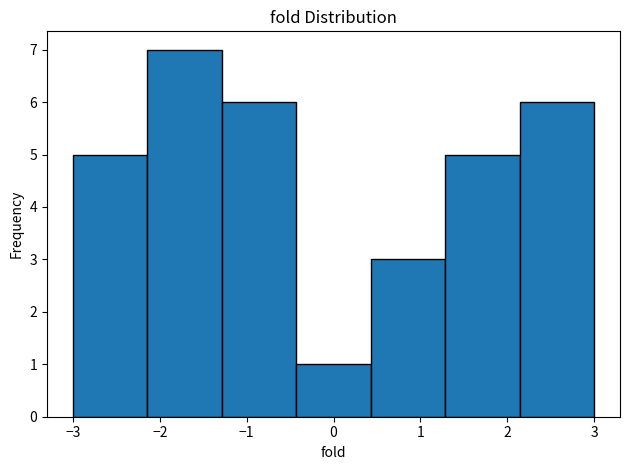

Which range on the x-axis has the tallest bar?

-2.1 to -1.3